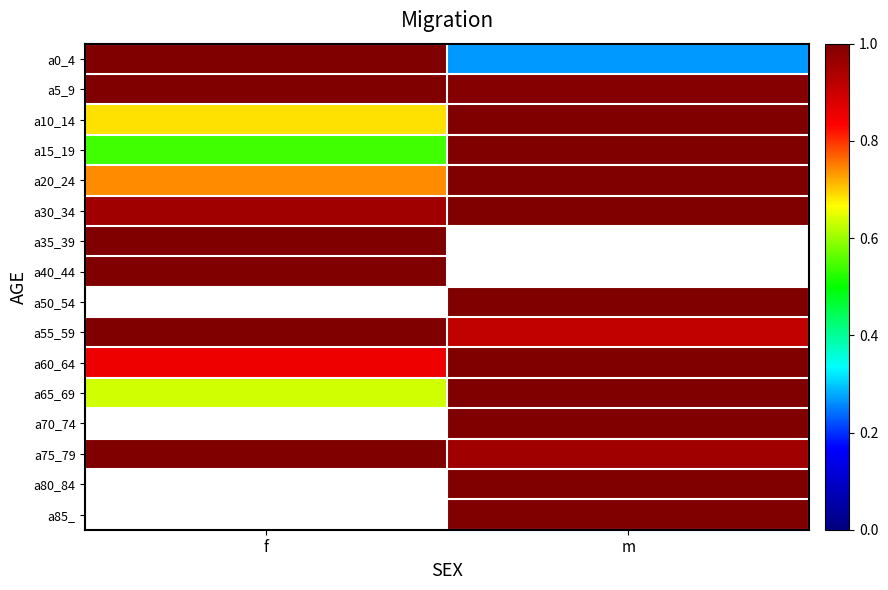

True or false: a80_84 has a value of 1.0 at m.

True